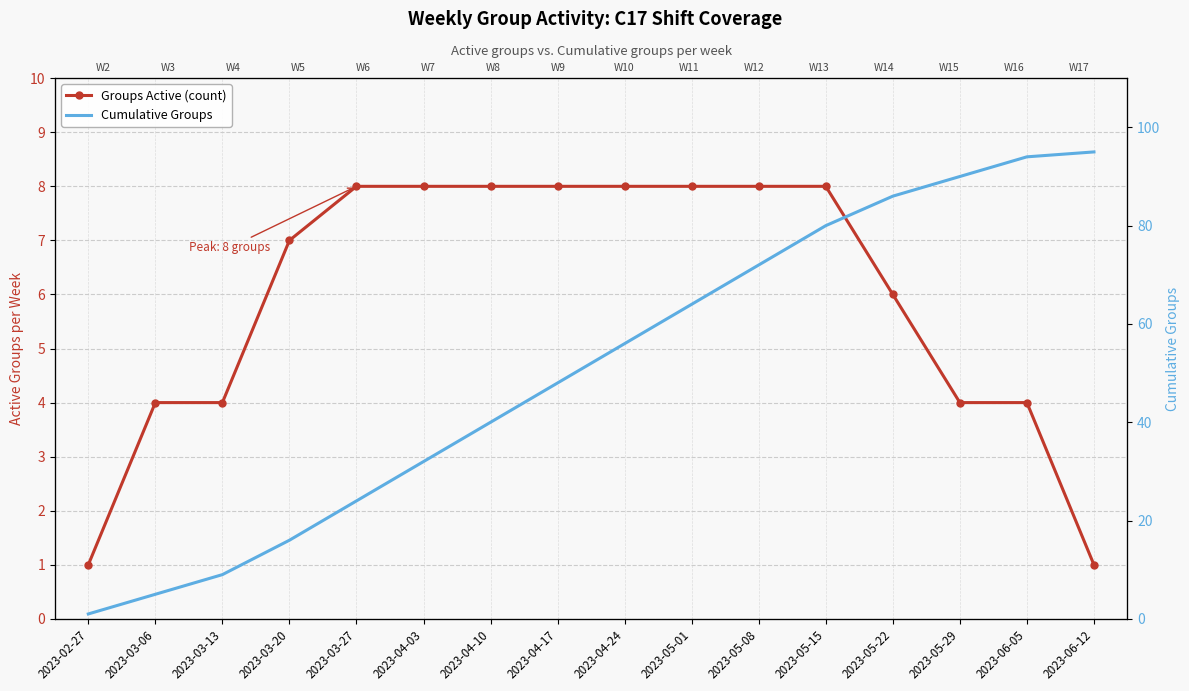

True or false: Cumulative Groups and Groups Active (count) intersect in this chart.

False